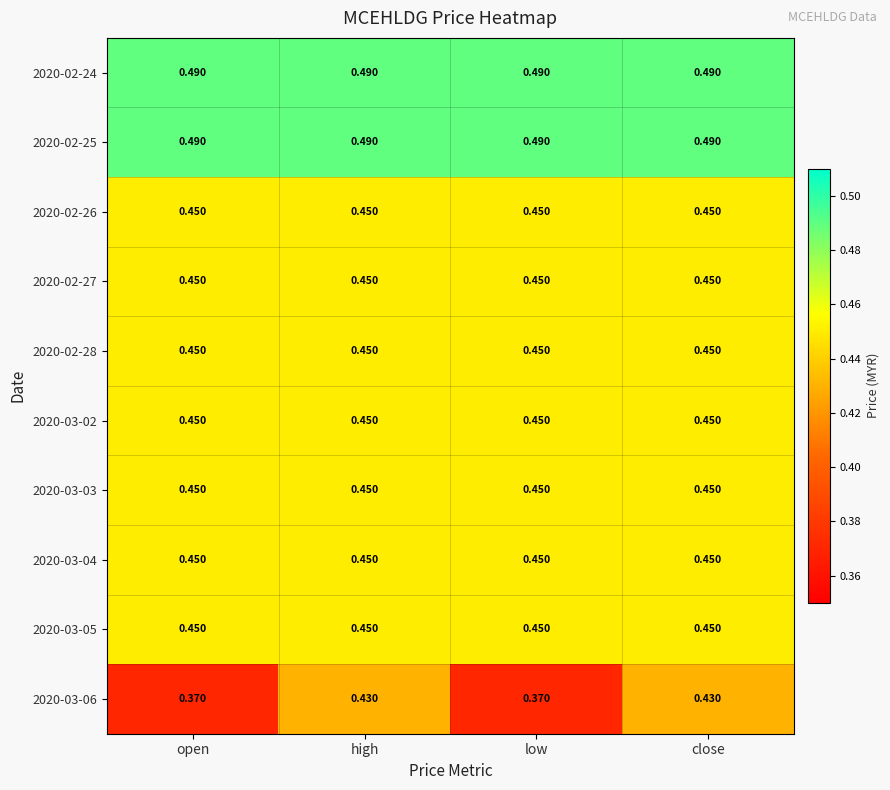

Is the value of 2020-02-27 at open greater than the value of 2020-03-06 at close?

Yes